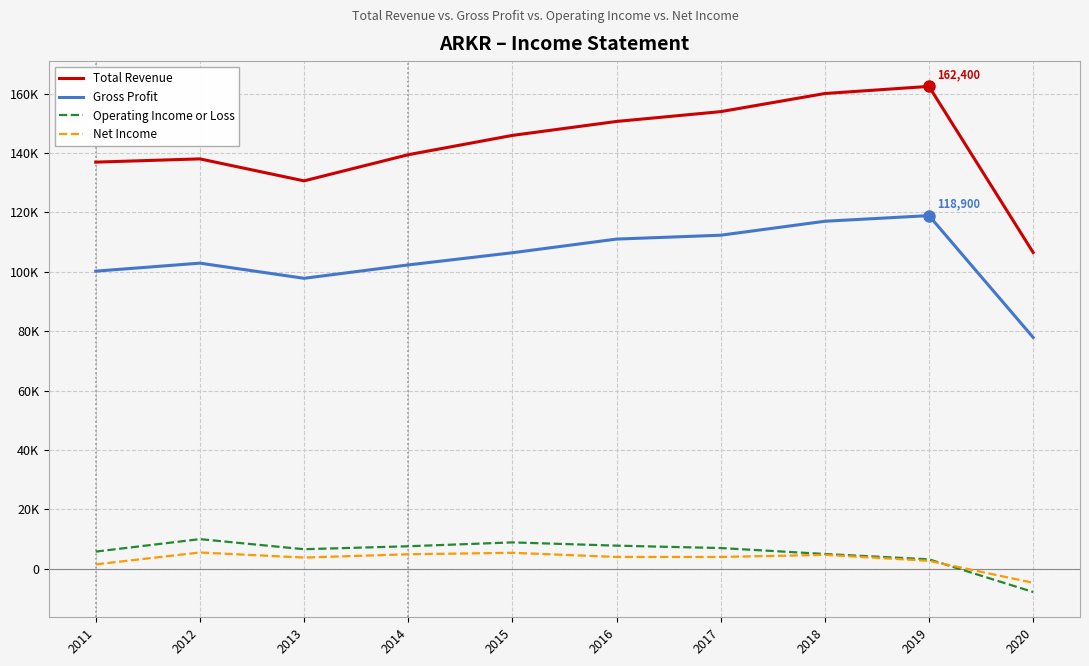

True or false: Net Income has more than 0 interior local peaks.

True